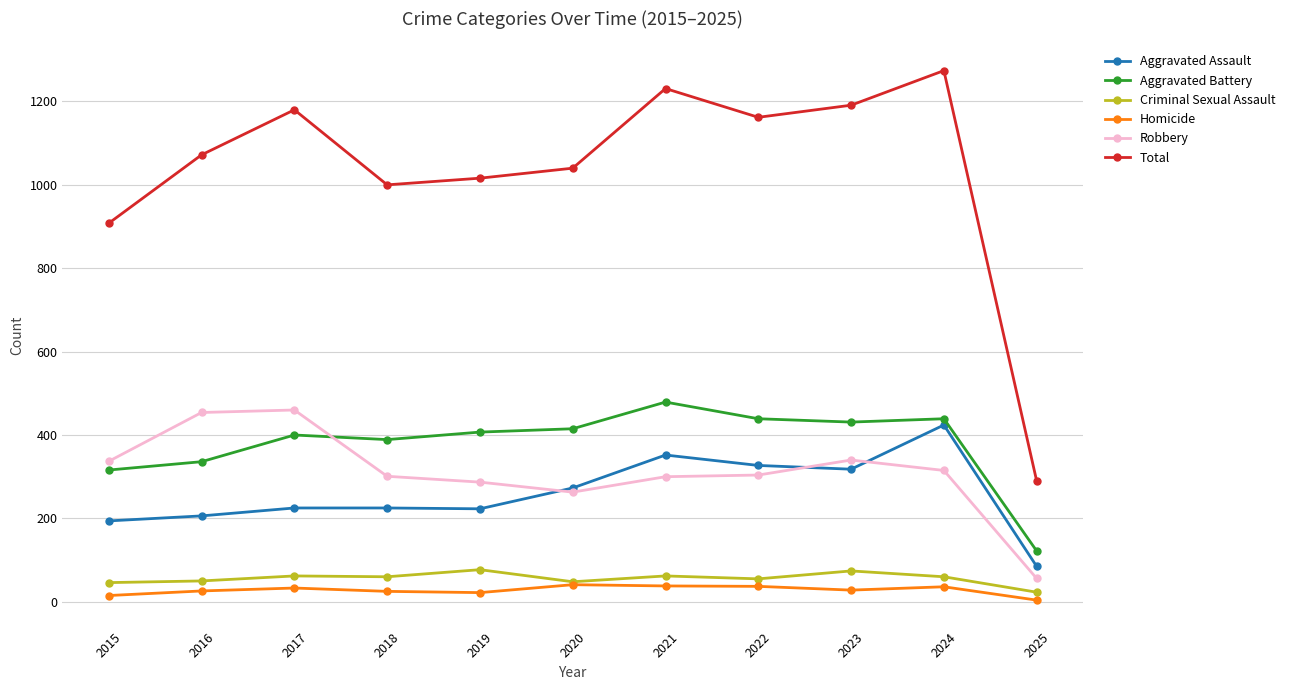

The Aggravated Assault series shows 307 at 2019. True or false?

False